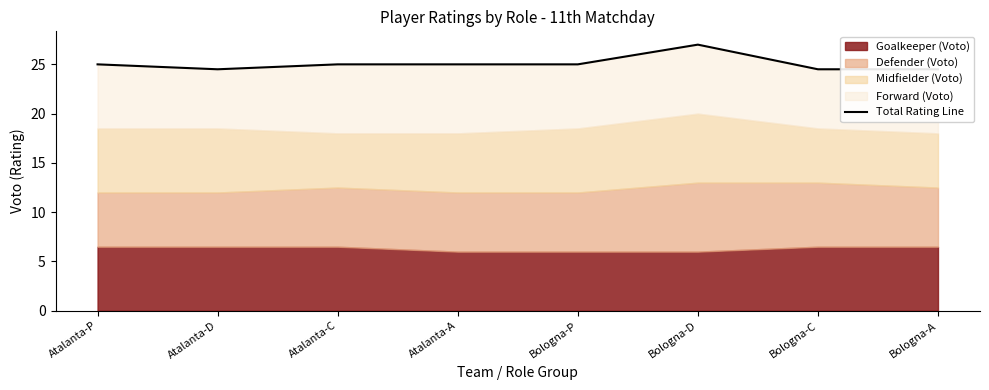

Reading left to right, transcribe all the data shown in this chart.

Atalanta-P=25.0	Atalanta-D=24.5	Atalanta-C=25.0	Atalanta-A=25.0	Bologna-P=25.0	Bologna-D=27.0	Bologna-C=24.5	Bologna-A=24.5